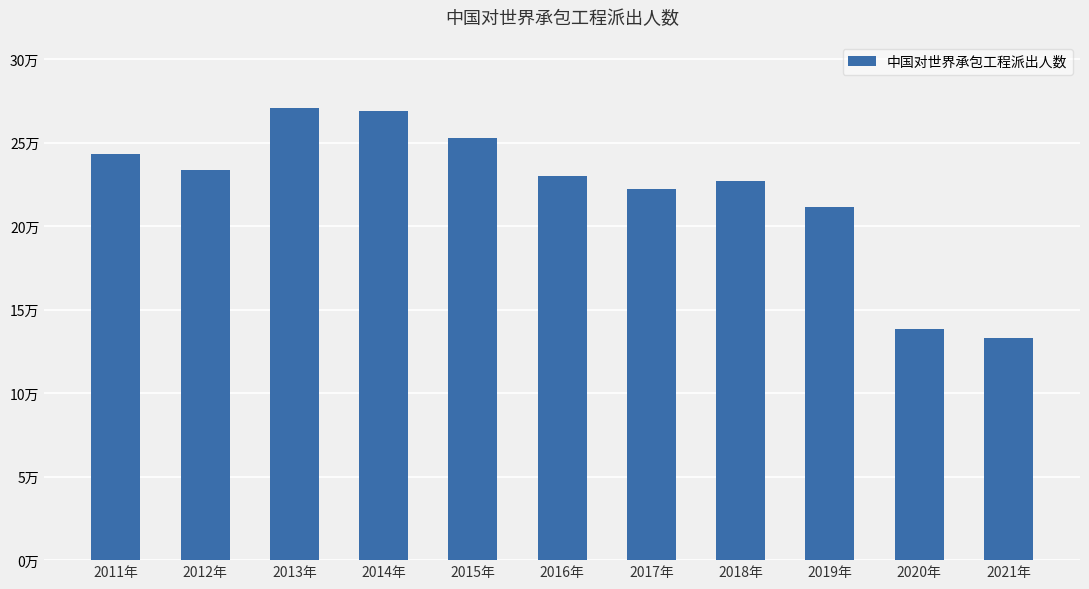

True or false: the data shows 125673 at 2016年.

False